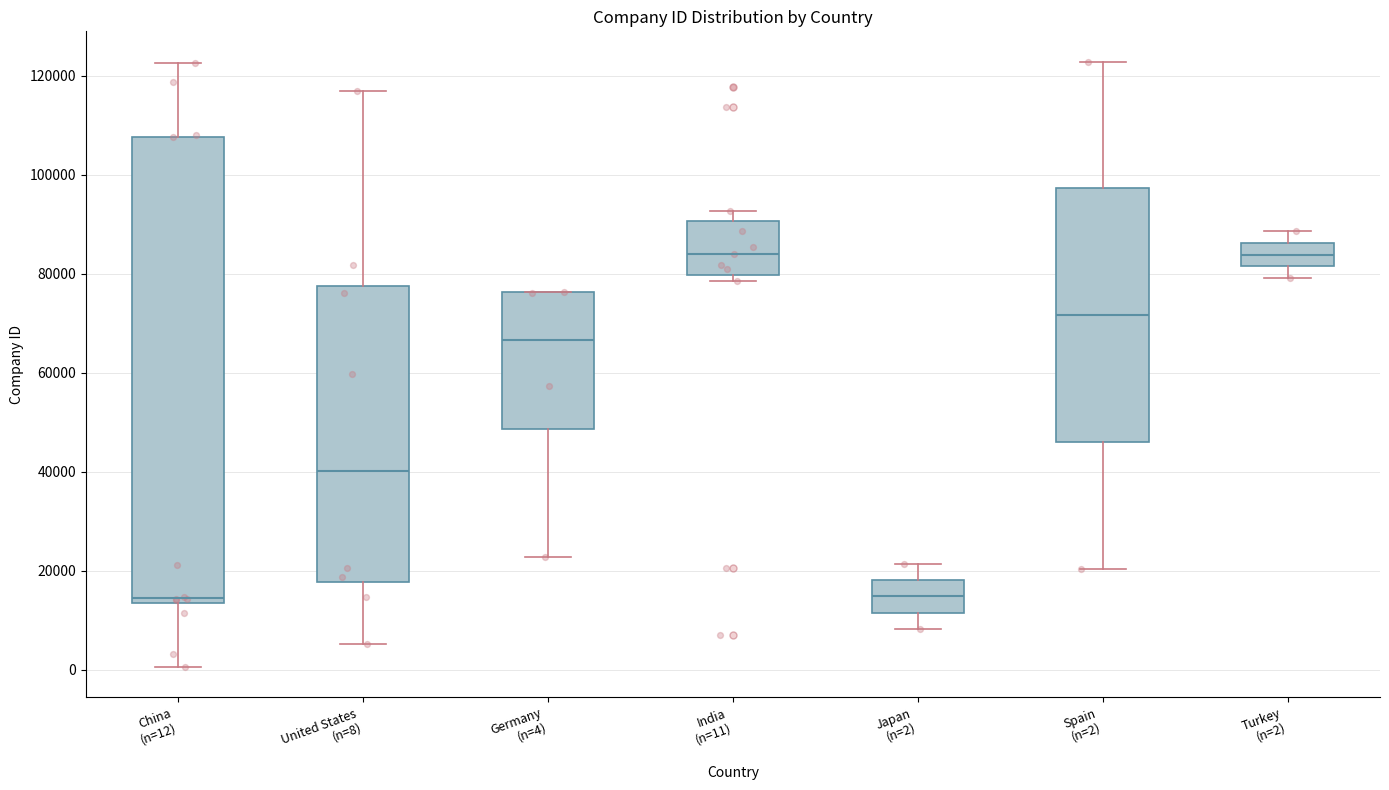

Reading left to right, transcribe this box plot: for each box, give where its median line is, the range the box spans, and where its two whiskers end, as read against the y-axis. The values are not printed on the chart, so give them approximately, as read against the axis.

China (n=12): median 14000 (just above the box's lower edge), box 14000 to 108000, whiskers 0 to 122000
United States (n=8): median 40000, box 18000 to 78000, whiskers 6000 to 116000
Germany (n=4): median 66000, box 48000 to 76000, whiskers 22000 to 76000
India (n=11): median 84000, box 80000 to 90000, whiskers 78000 to 92000
Japan (n=2): median 14000, box 12000 to 18000, whiskers 8000 to 22000
Spain (n=2): median 72000, box 46000 to 98000, whiskers 20000 to 122000
Turkey (n=2): median 84000, box 82000 to 86000, whiskers 80000 to 88000